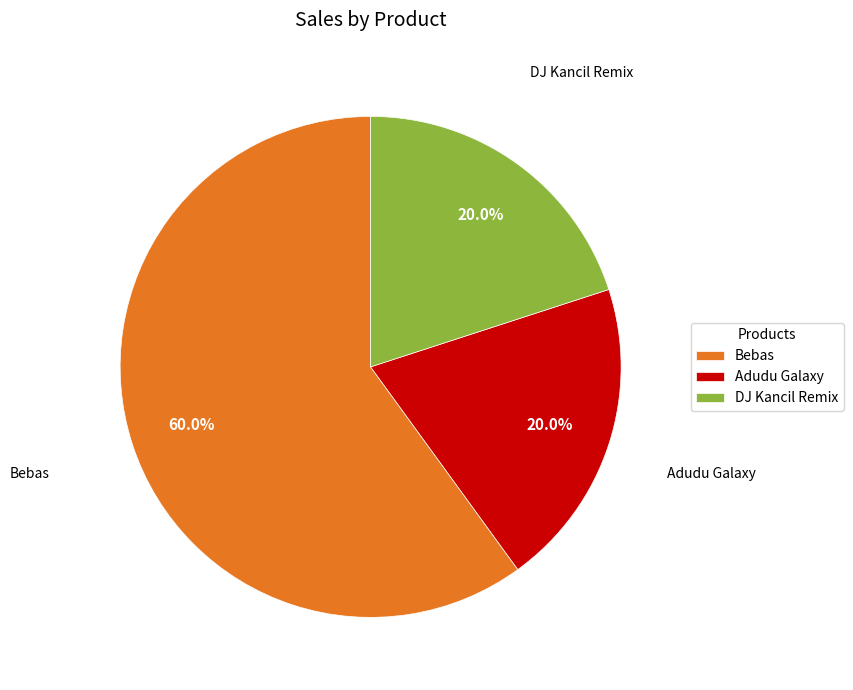

How much of the chart is everything except DJ Kancil Remix?

80.0%